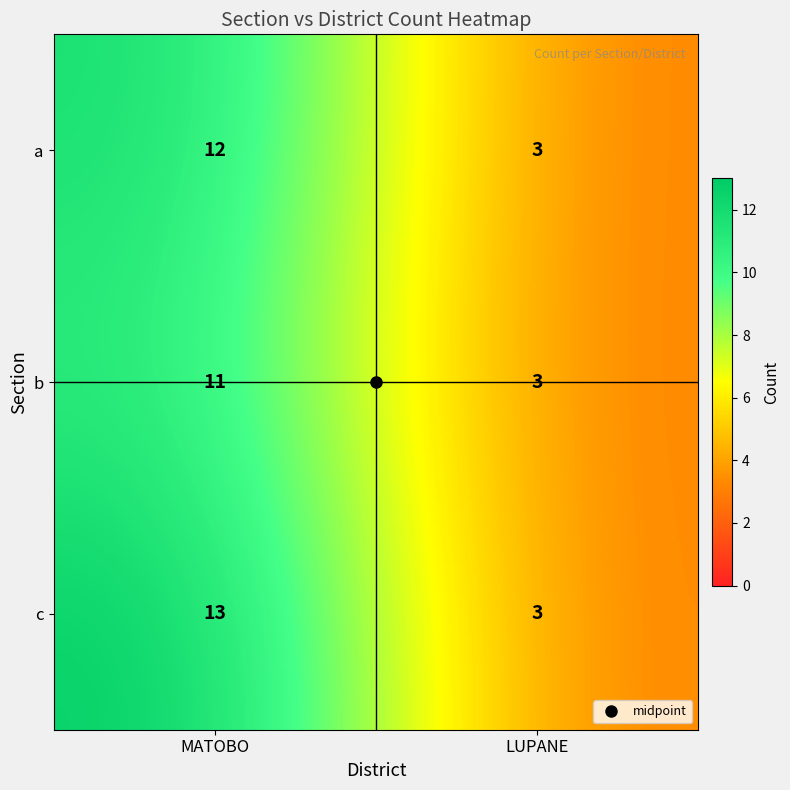

The b series shows 11 at MATOBO. True or false?

True